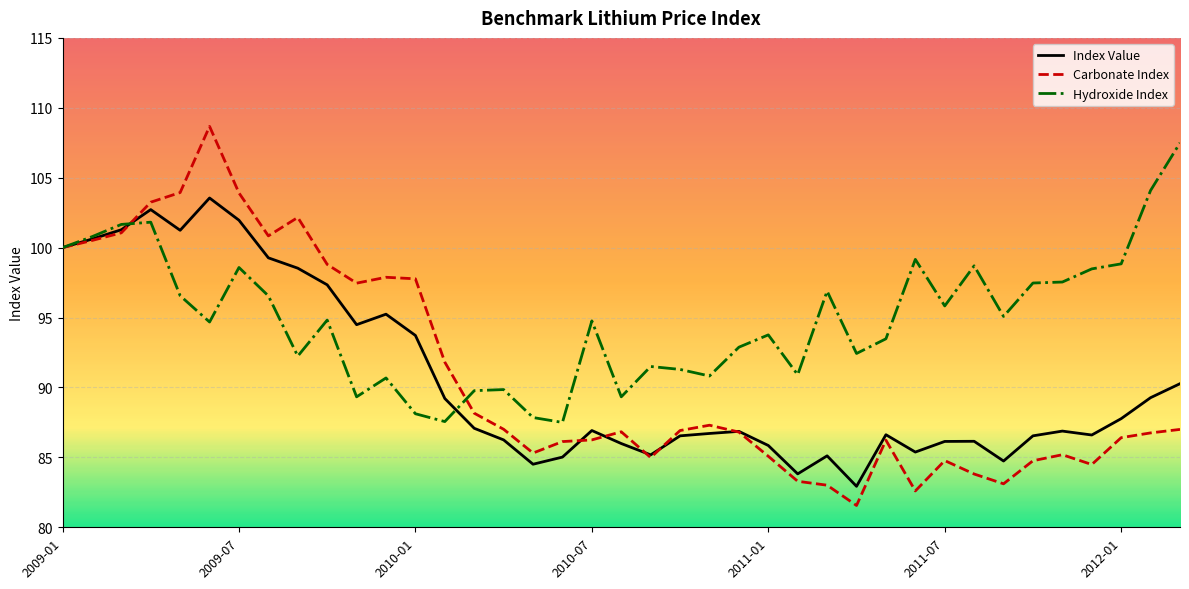

Which series has the largest total across all categories?

Hydroxide Index